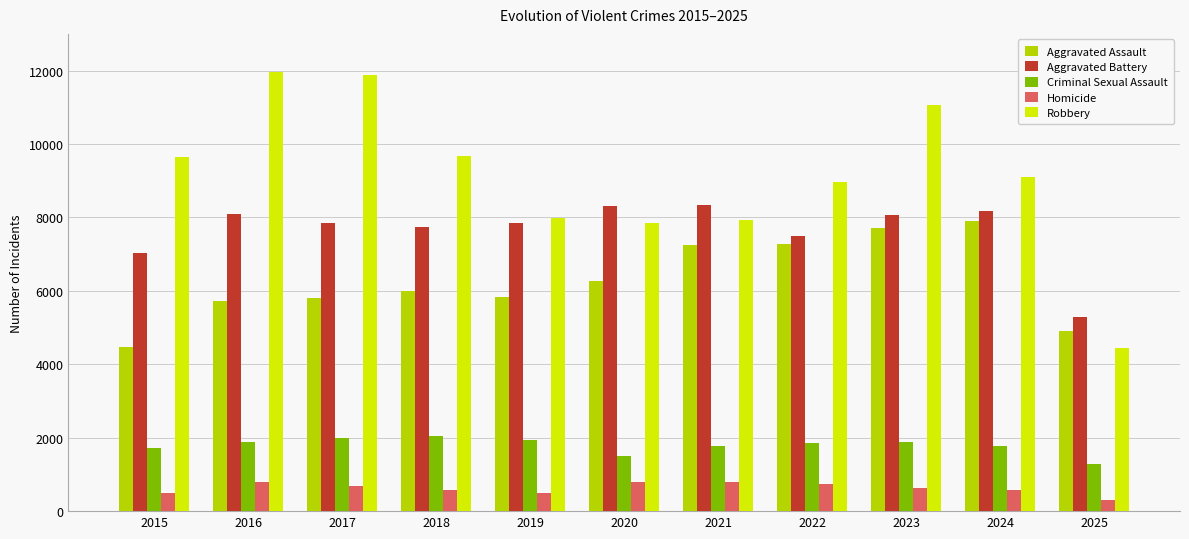

What is the value of the Aggravated Assault bar at the 4th from the left?

6002